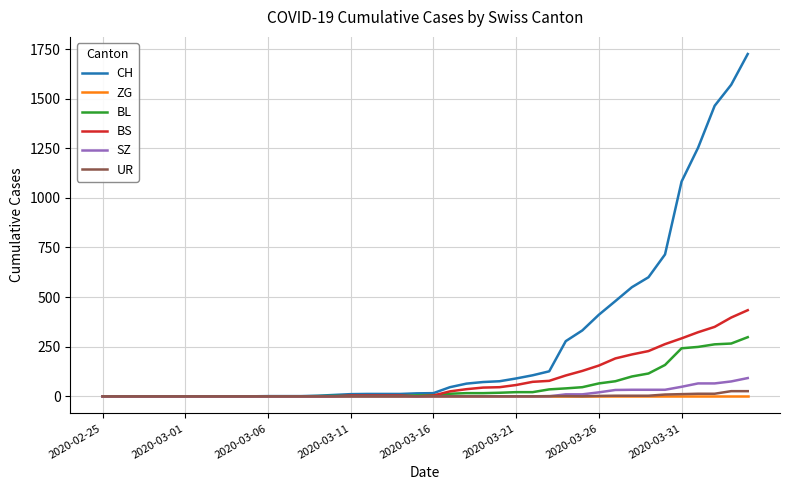

Which series has the largest total across all categories?

CH